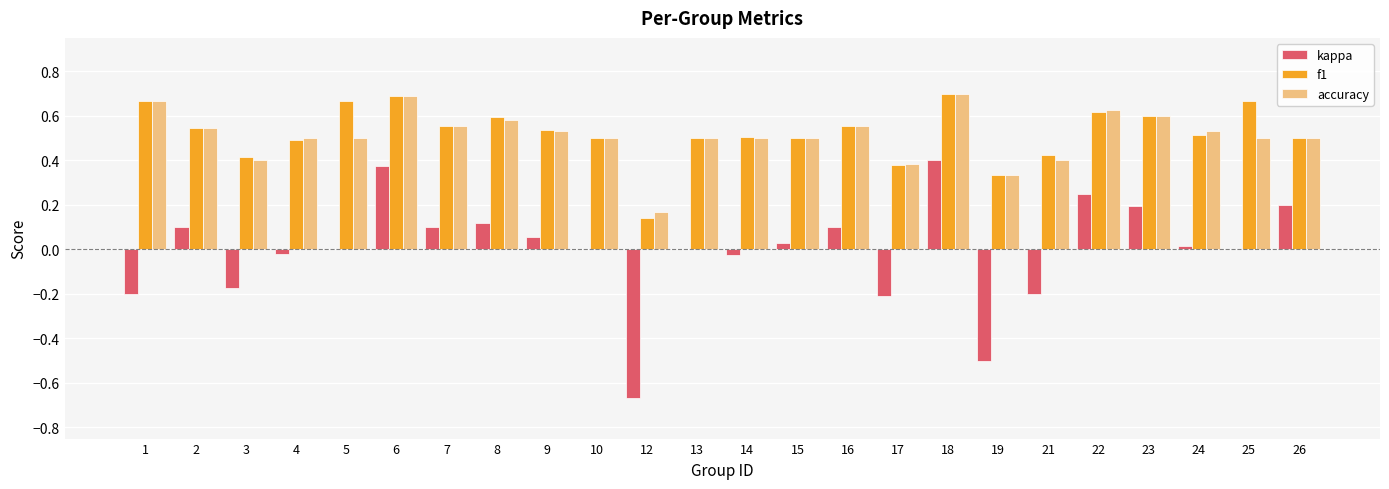

What is the sum of all f1 values?

12.6